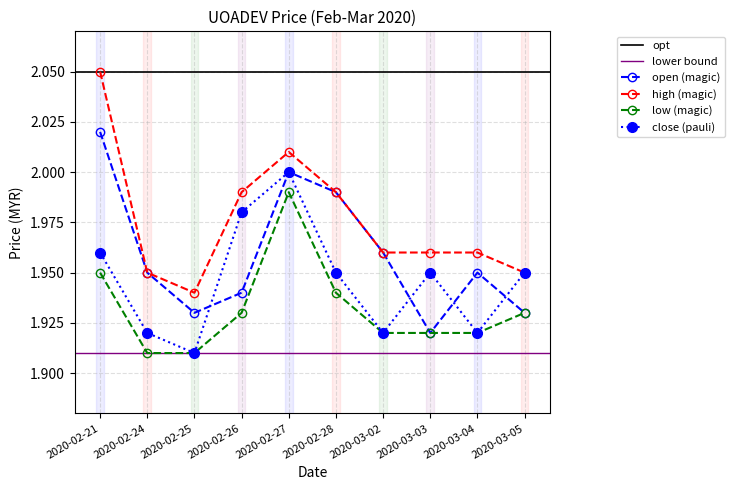

Count the number of data series in this chart.

4